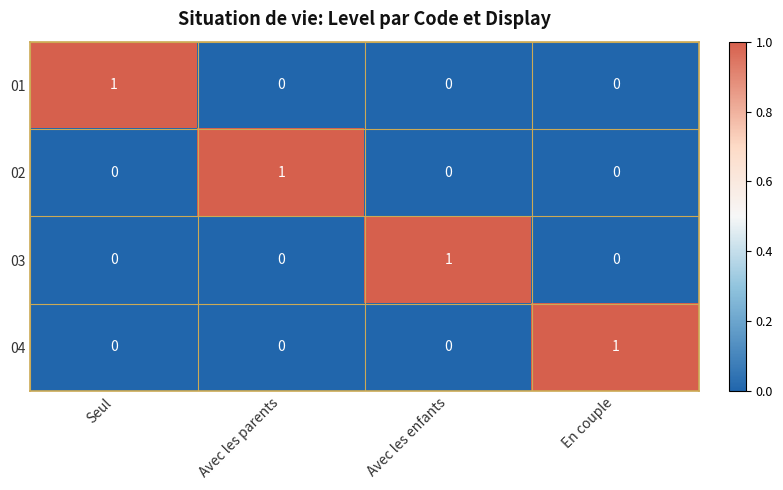

Reading left to right, transcribe all the data shown in this chart.

01: Seul=1	Avec les parents=0	Avec les enfants=0	En couple=0
02: Seul=0	Avec les parents=1	Avec les enfants=0	En couple=0
03: Seul=0	Avec les parents=0	Avec les enfants=1	En couple=0
04: Seul=0	Avec les parents=0	Avec les enfants=0	En couple=1